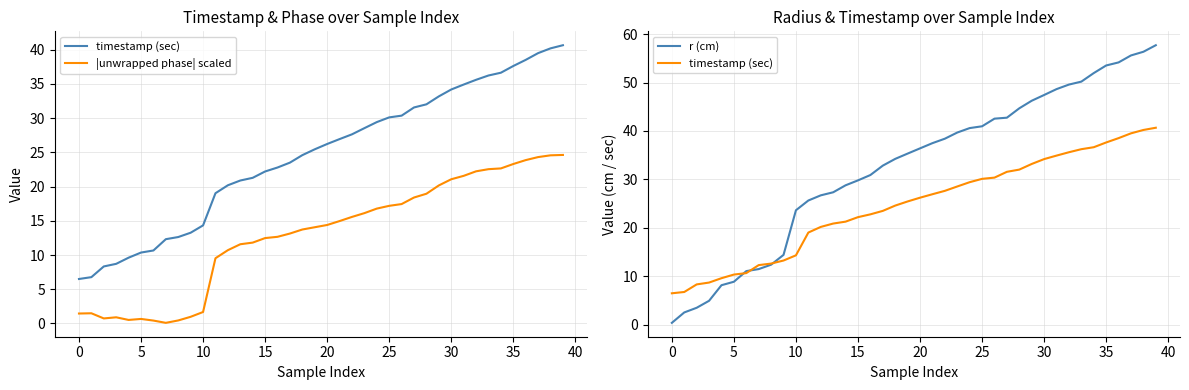

True or false: |unwrapped phase| scaled has a value of 17.7 at 13.

False